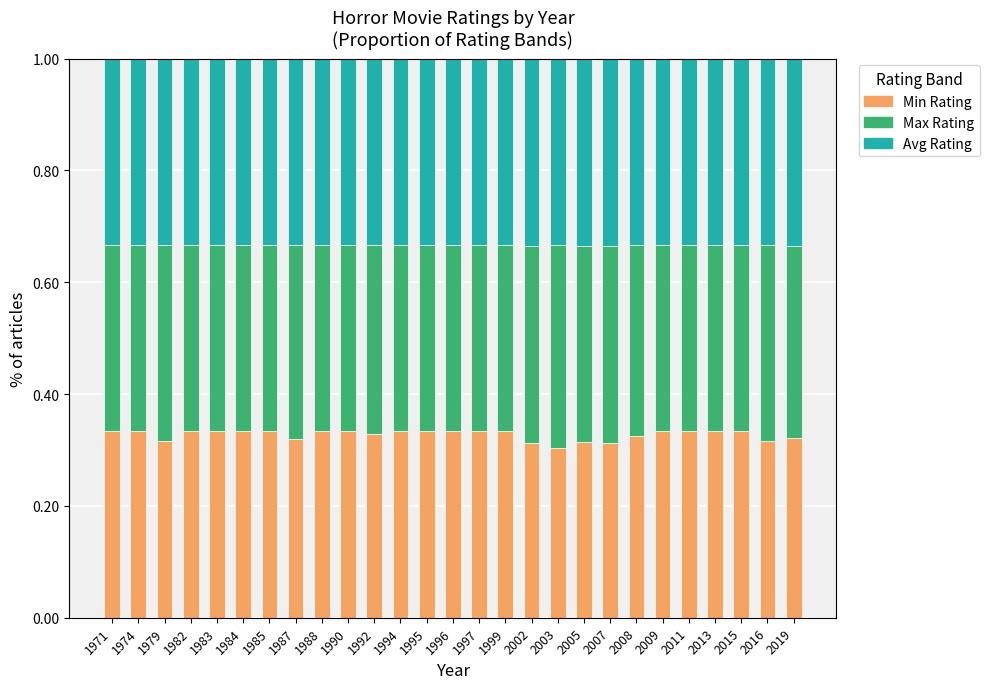

What is the total value across all series at 1983?

1.0